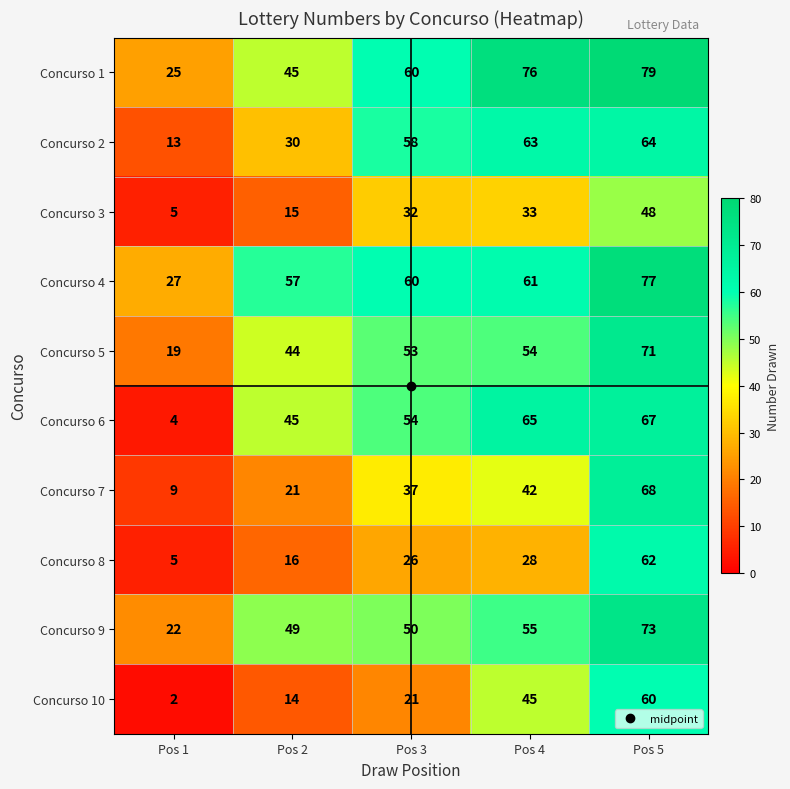

Which series changed the most between Pos 2 and Pos 4?

Concurso 2